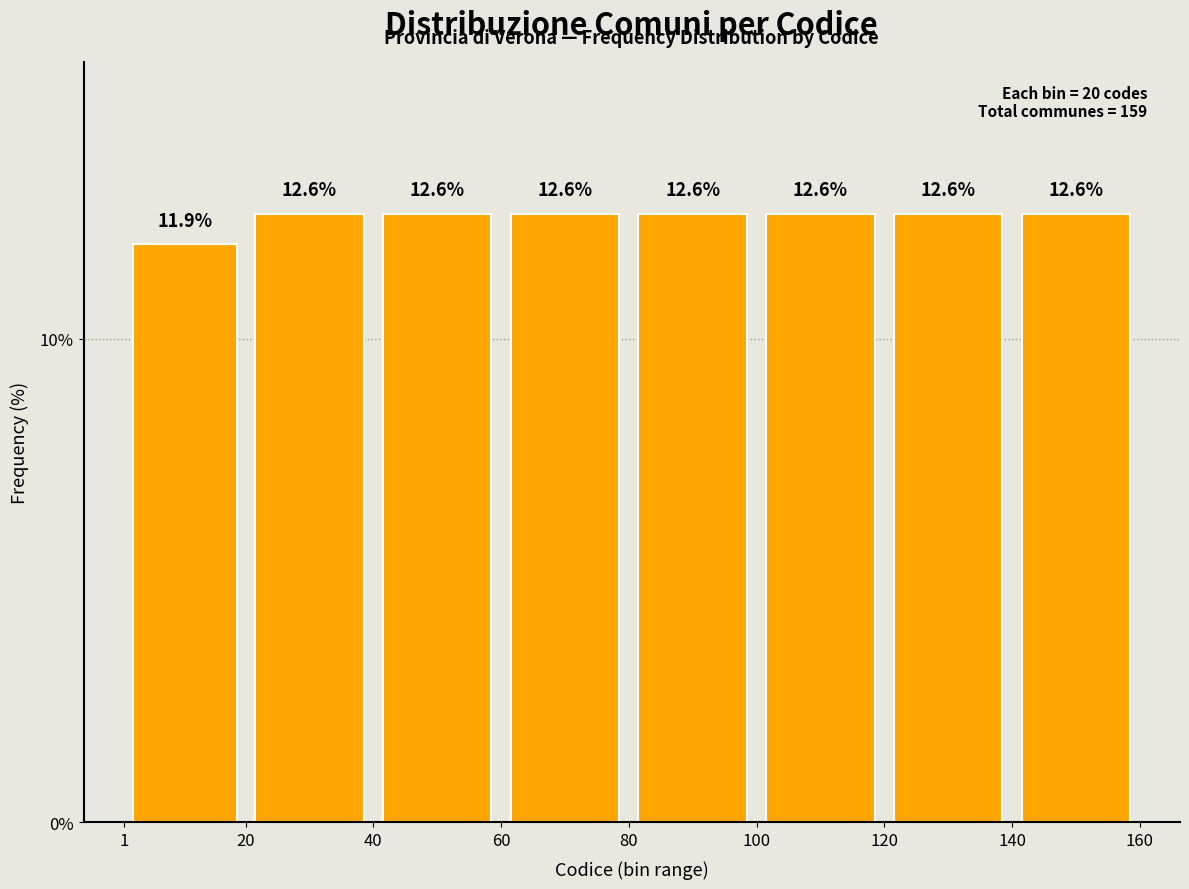

Reading left to right, list every bar in this chart as the range it spans on the x-axis followed by its height.

1 to 20: 11.9
20 to 40: 12.6
40 to 60: 12.6
60 to 80: 12.6
80 to 100: 12.6
100 to 120: 12.6
120 to 140: 12.6
140 to 160: 12.6